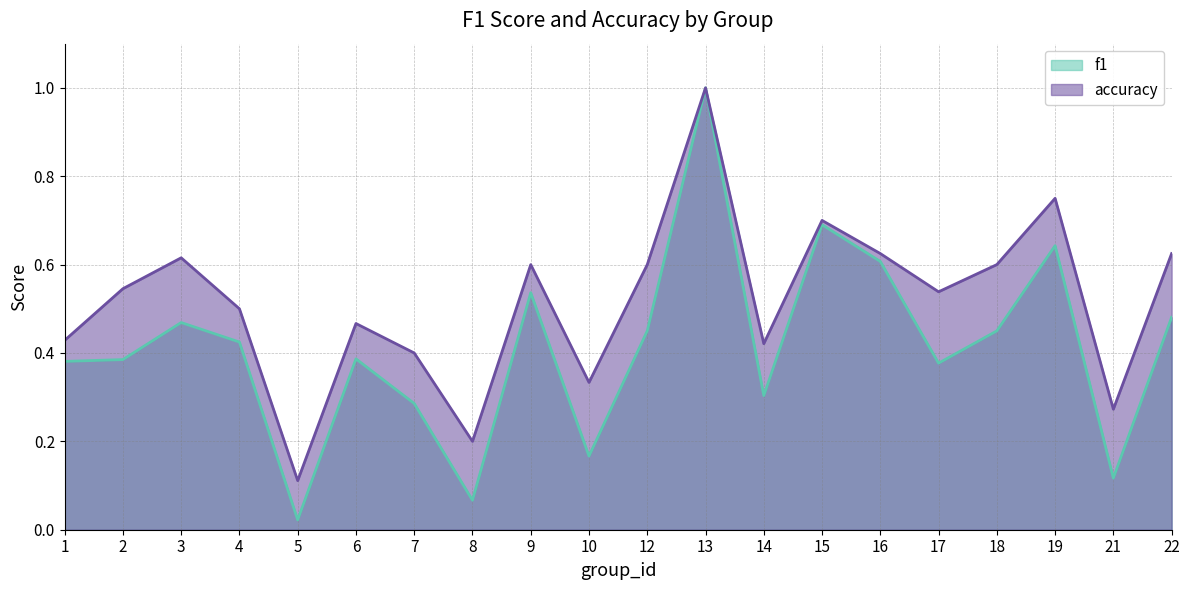

Which series changed the most between 3 and 18?

f1